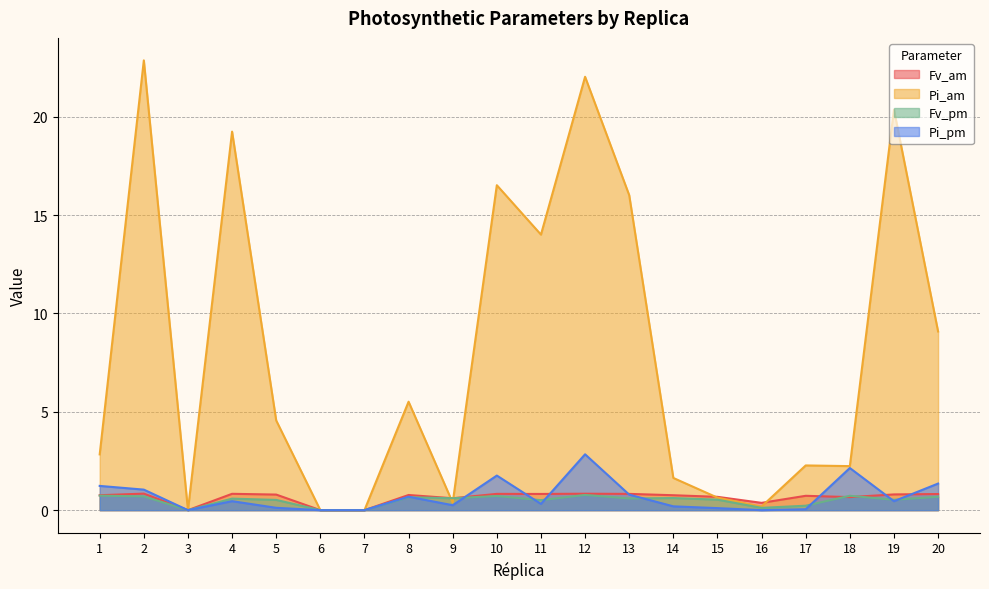

What is the highest value of the Fv_pm series?

0.8